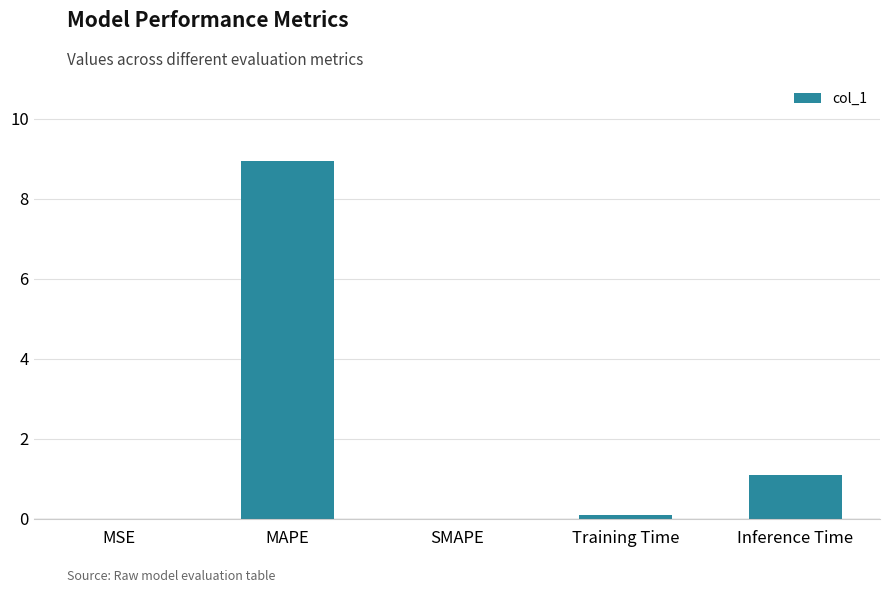

Is it true that the value at SMAPE is 4.7?

False